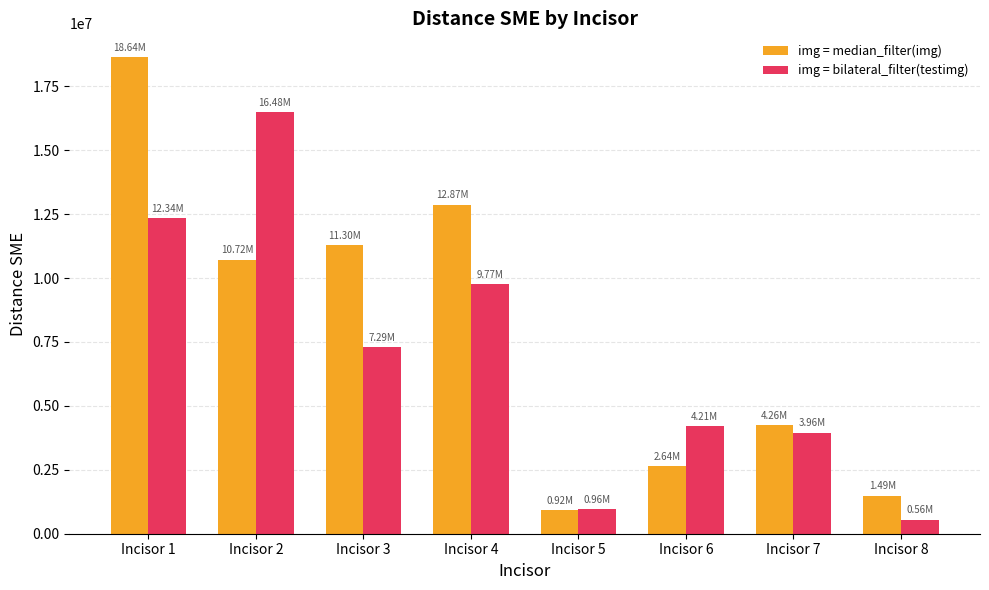

Rank the series by their maximum value, from lowest to highest.

img = bilateral_filter(testimg), img = median_filter(img)